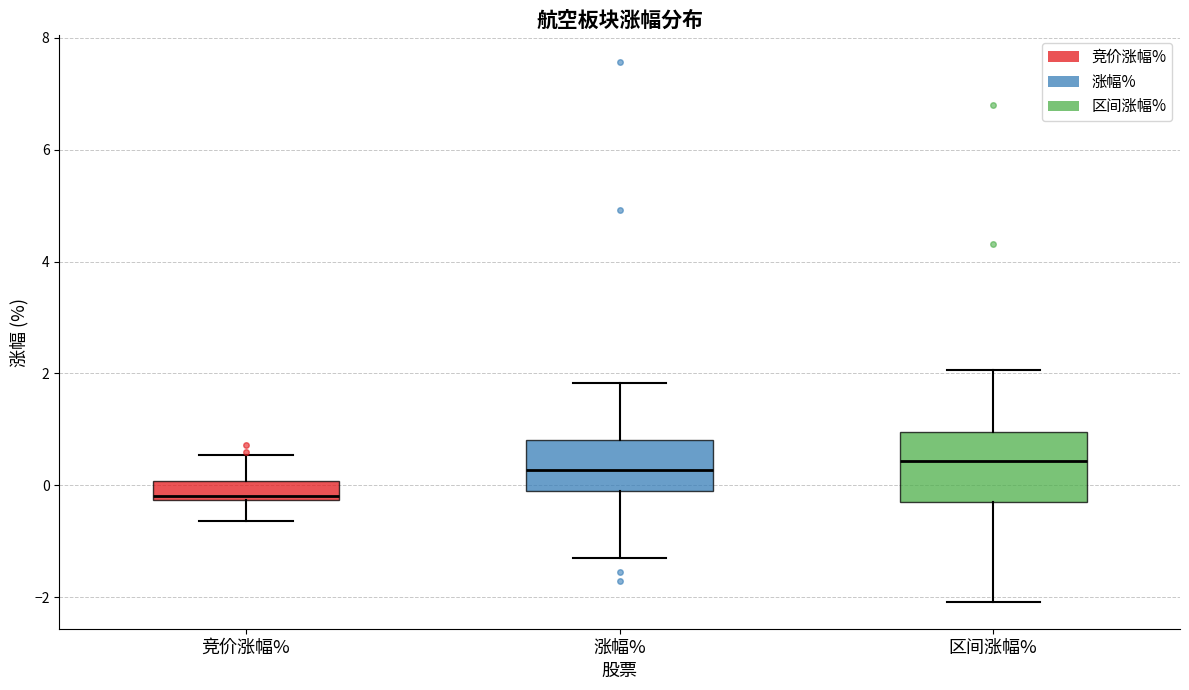

Where is the lower edge of the box for 涨幅% on the y-axis? The values are not printed on the chart, so give them approximately, as read against the axis.

-0.2